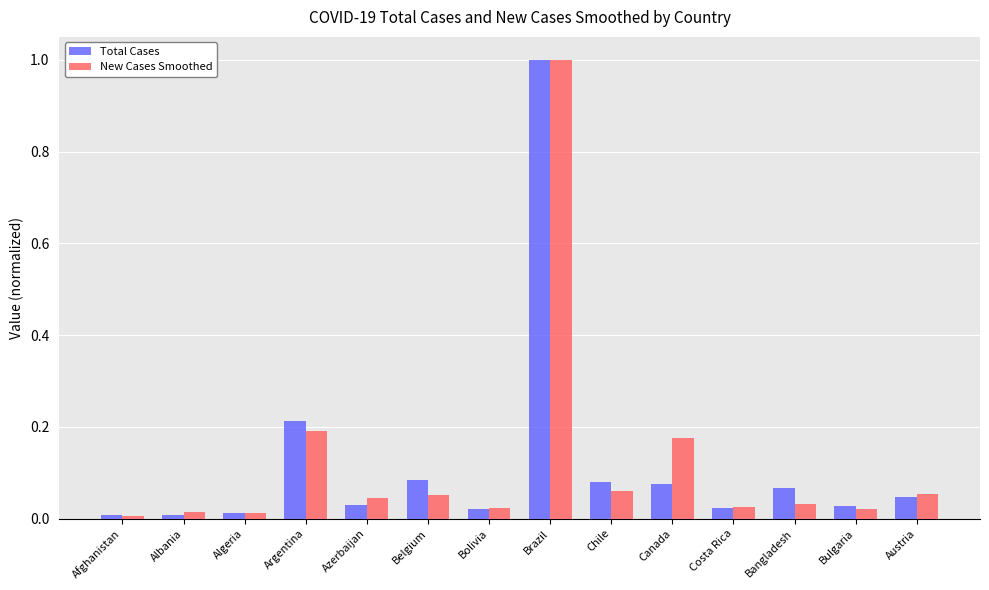

Are the bars grouped side by side (vs. stacked)?

Yes